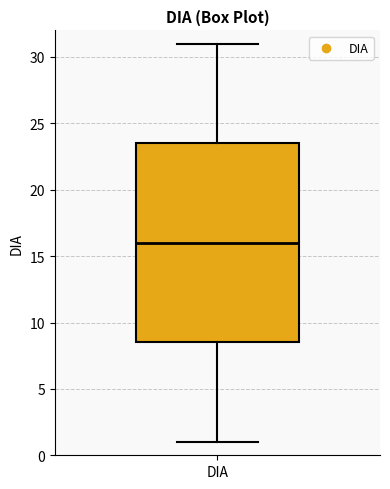

Transcribe this box plot: give where the median line is, the range the box spans, and where the two whiskers end, as read against the y-axis. The values are not printed on the chart, so give them approximately, as read against the axis.

median 16.0, box 8.5 to 23.5, whiskers 1.0 to 31.0